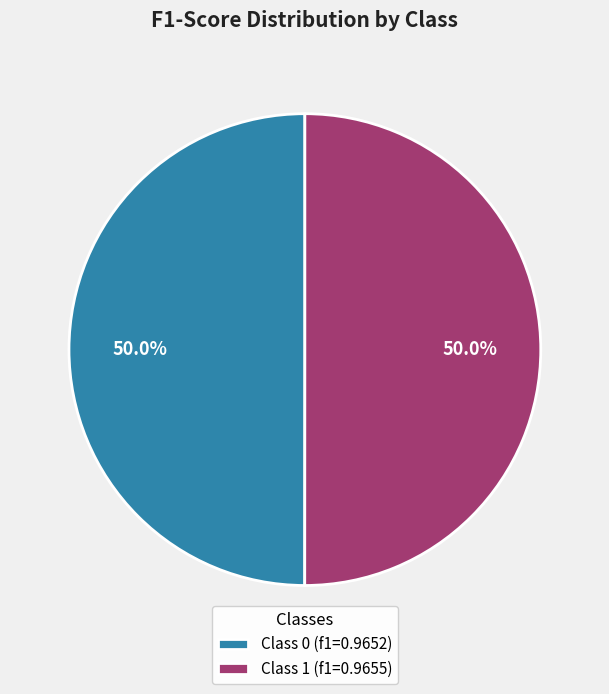

Combined, do Class 1 (f1=0.9655) and Class 0 (f1=0.9652) account for over 50%?

Yes